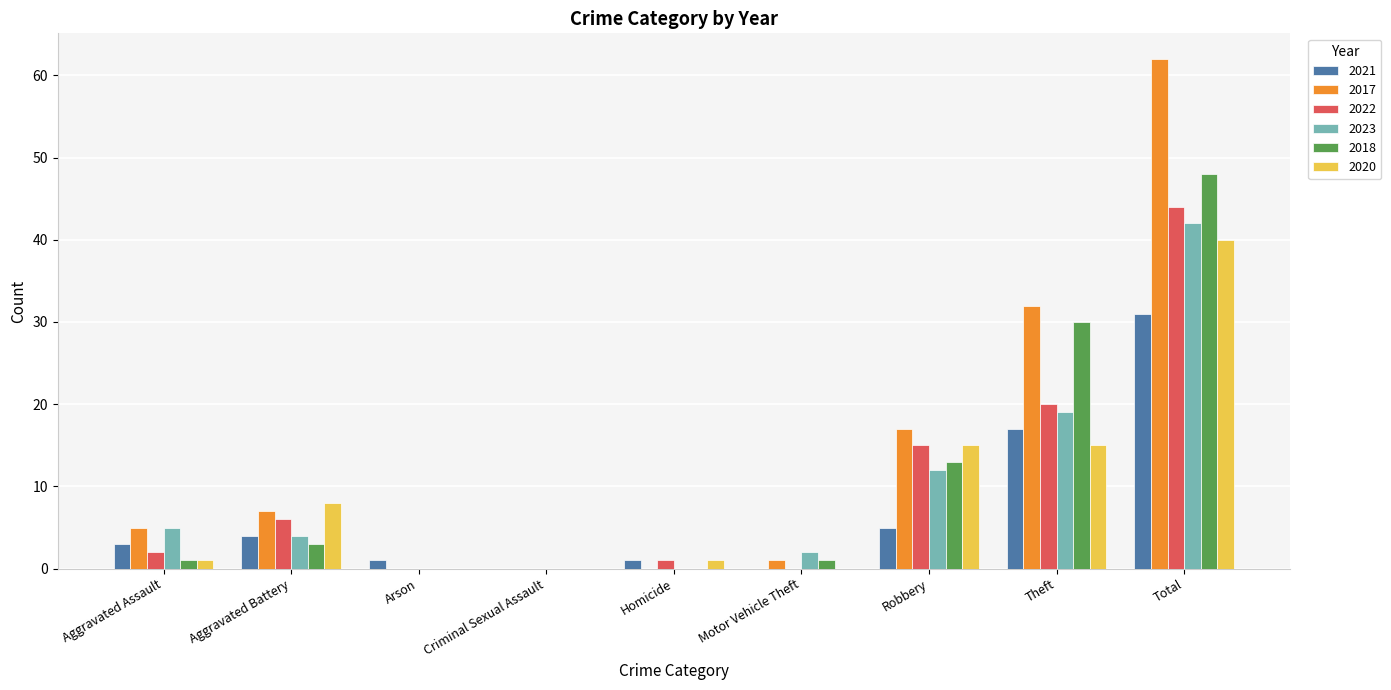

What is the total value across all series at Aggravated Battery?

32